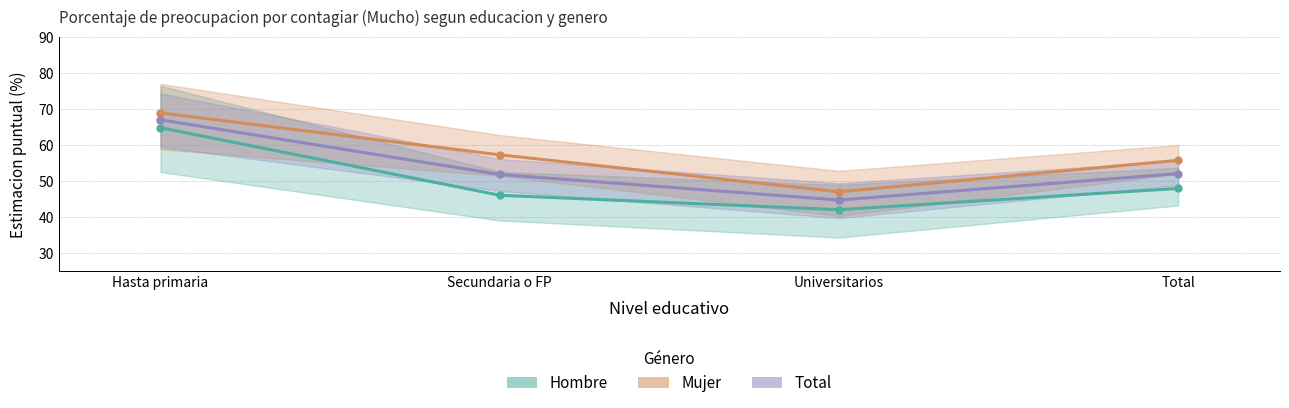

How many data points in Hombre are above 47?

2